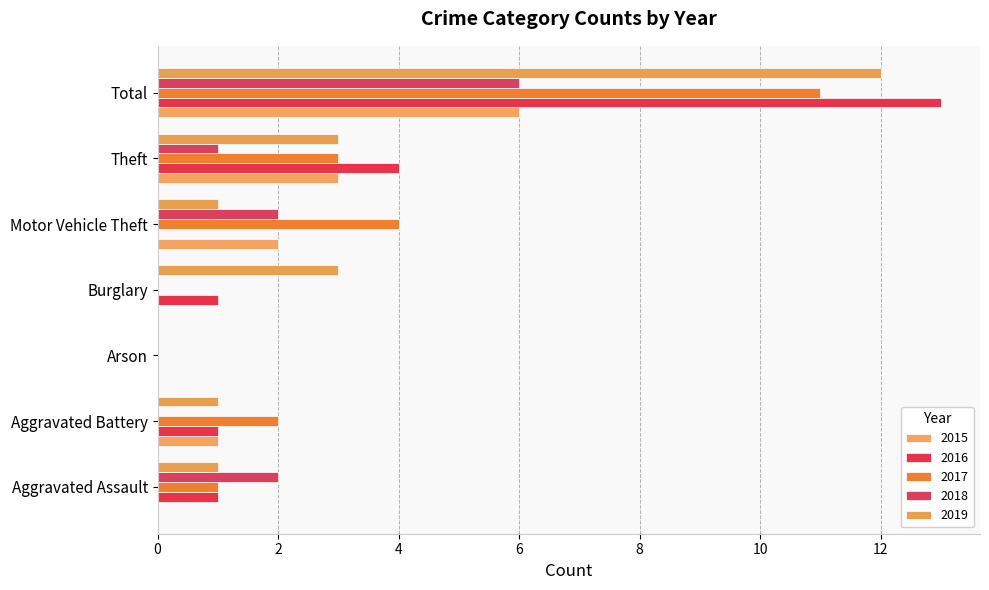

What are all the series names shown in the legend?

2015, 2016, 2017, 2018, 2019